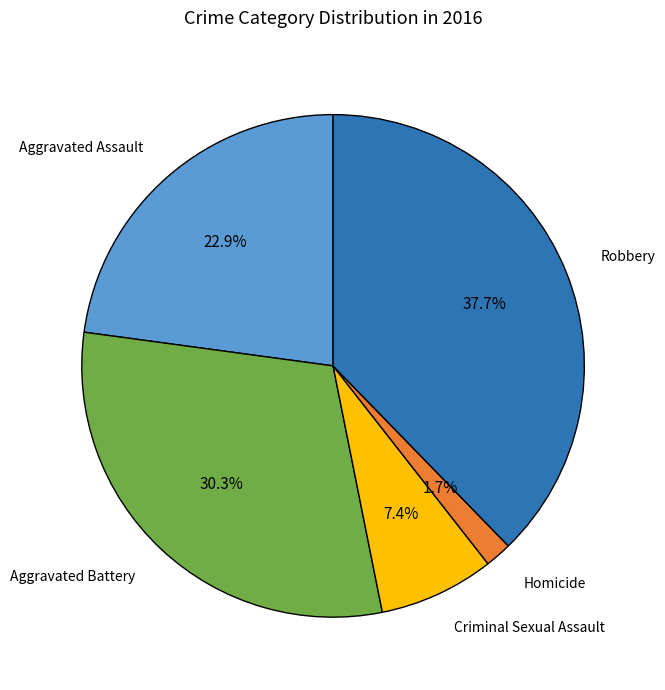

Does any single category account for the majority?

No